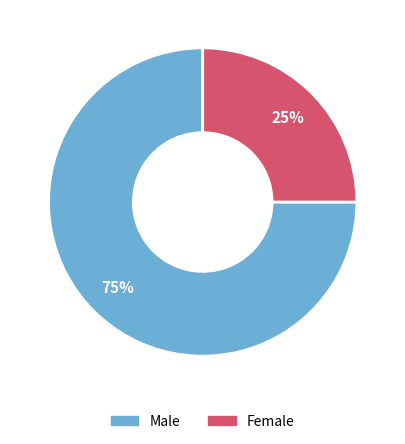

What is the majority slice?

Male